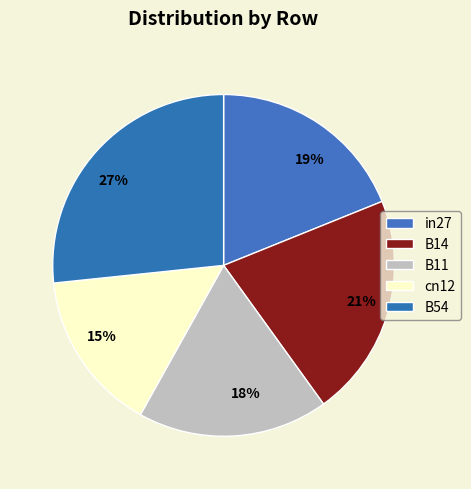

Between in27 and B11, which is larger?

in27